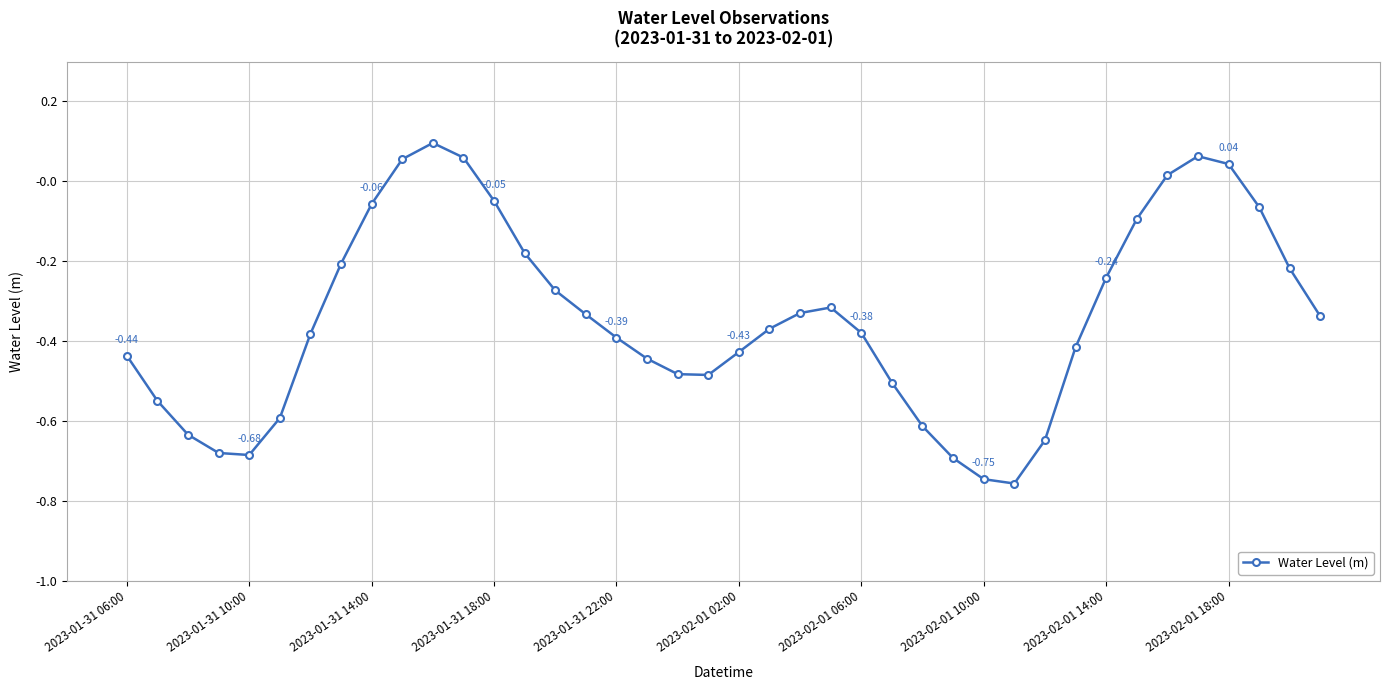

Is this an area chart (filled region under the line)?

No